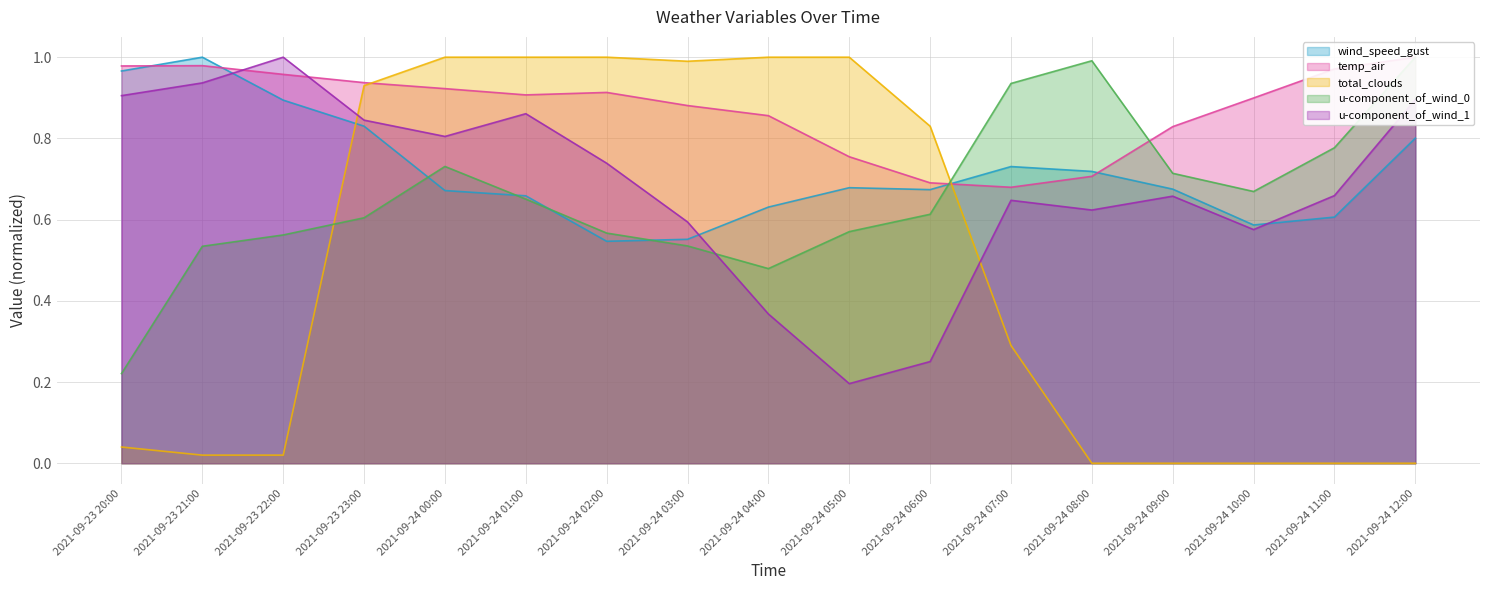

List the labels in order of wind_speed_gust value, smallest first.

2021-09-24 02:00, 2021-09-24 03:00, 2021-09-24 10:00, 2021-09-24 11:00, 2021-09-24 04:00, 2021-09-24 01:00, 2021-09-24 00:00, 2021-09-24 06:00, 2021-09-24 09:00, 2021-09-24 05:00, 2021-09-24 08:00, 2021-09-24 07:00, 2021-09-24 12:00, 2021-09-23 23:00, 2021-09-23 22:00, 2021-09-23 20:00, 2021-09-23 21:00